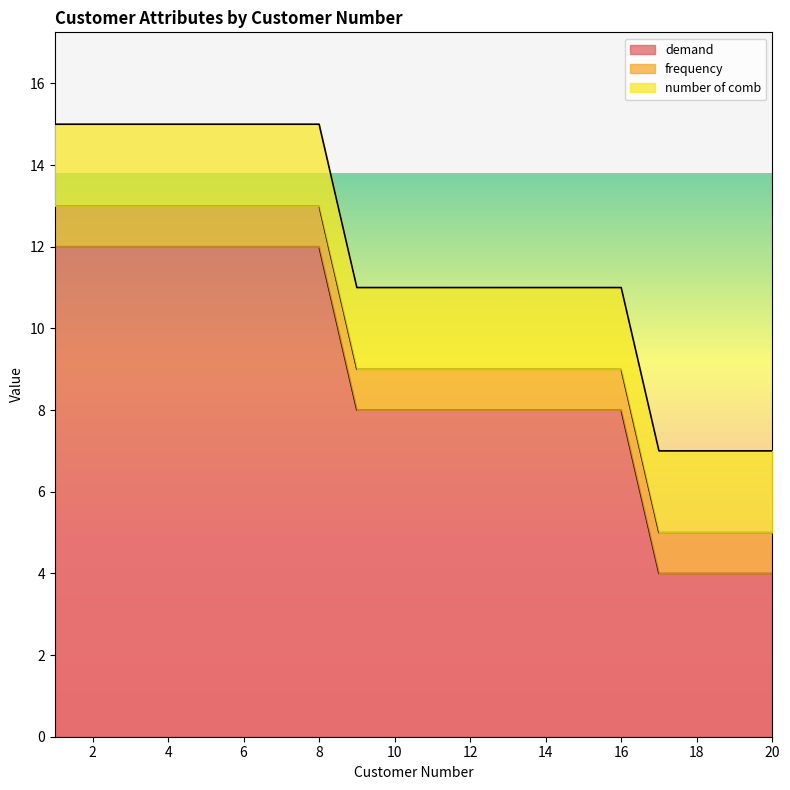

Does the chart have visible grid lines?

No